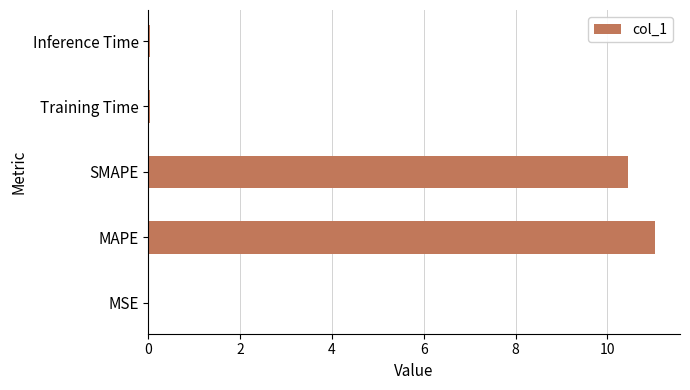

The value at SMAPE is 10.5. True or false?

True